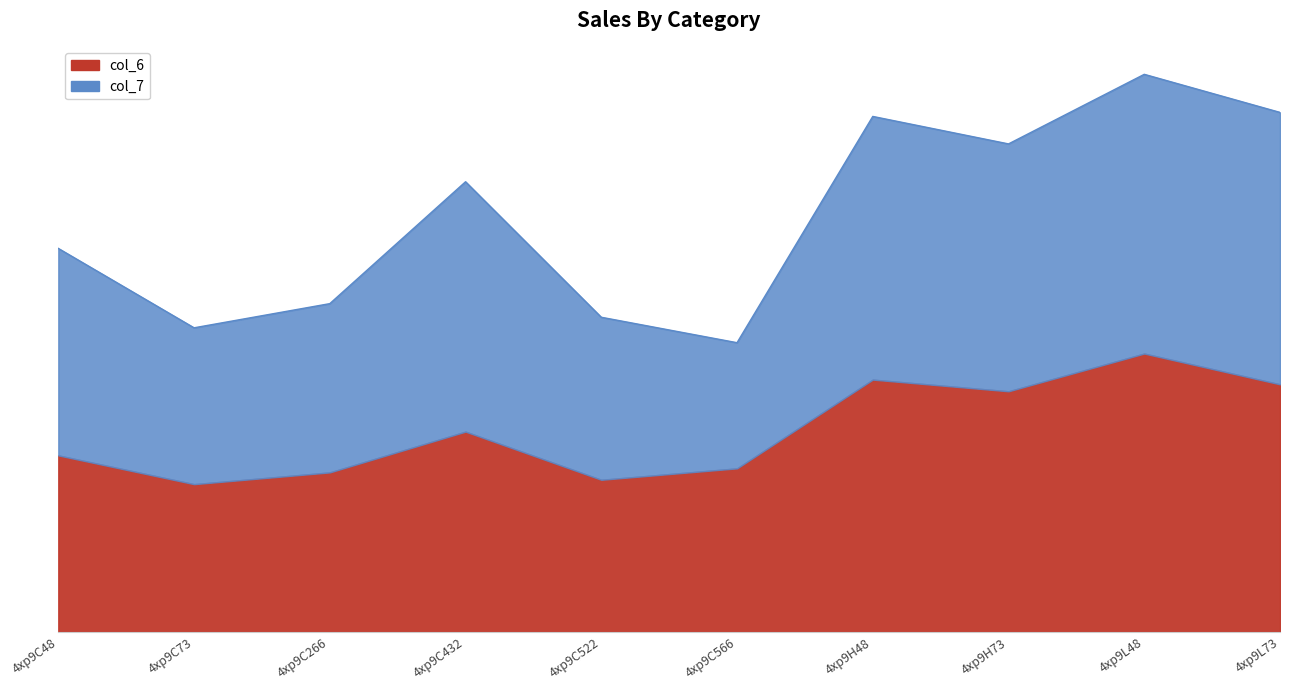

What is the total value across all series at 4xp9C566?

23.8